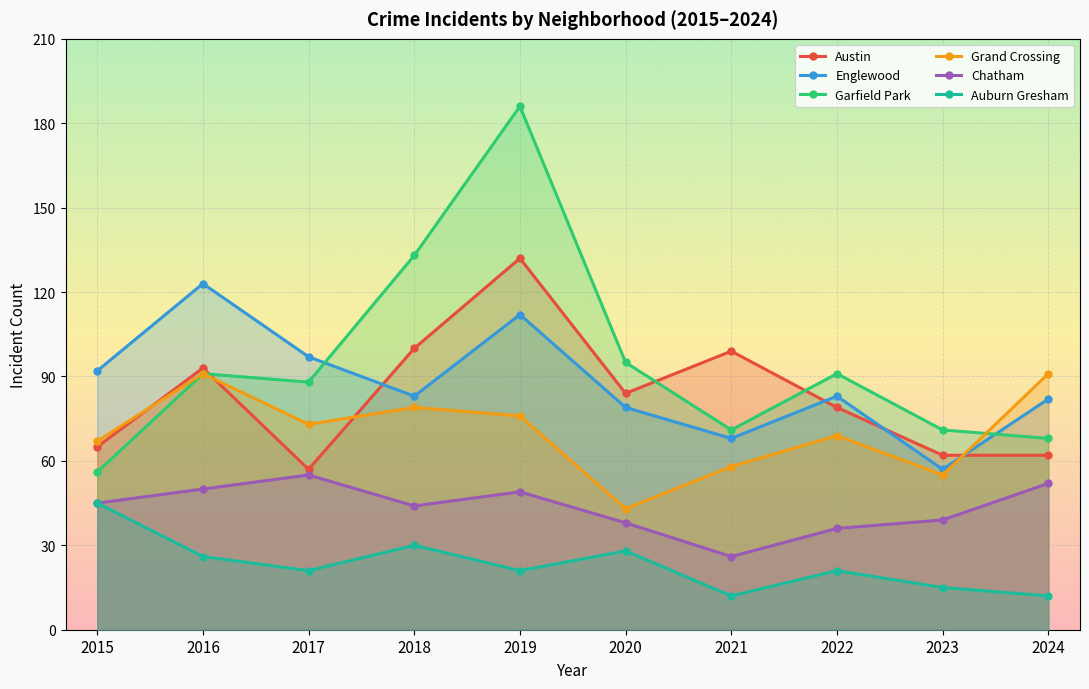

What is the minimum value shown in the chart?

12